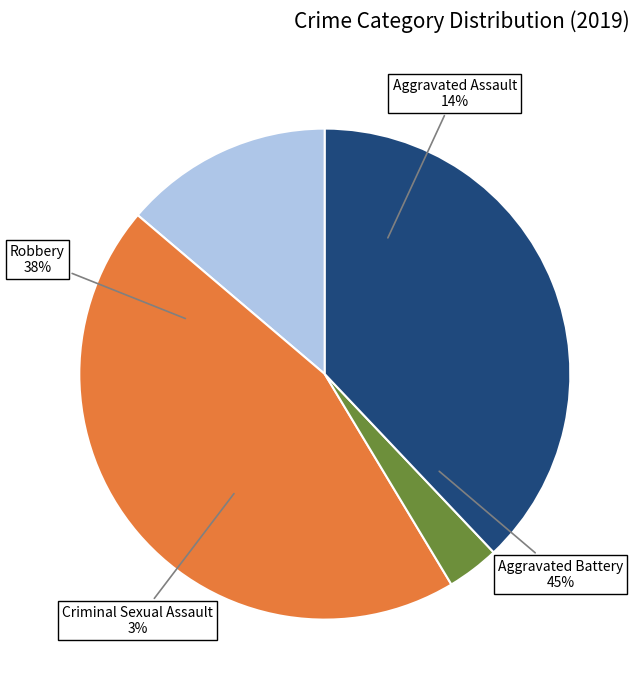

To the nearest percent, what is the difference between the Criminal Sexual Assault and Aggravated Assault slice percentages?

10%